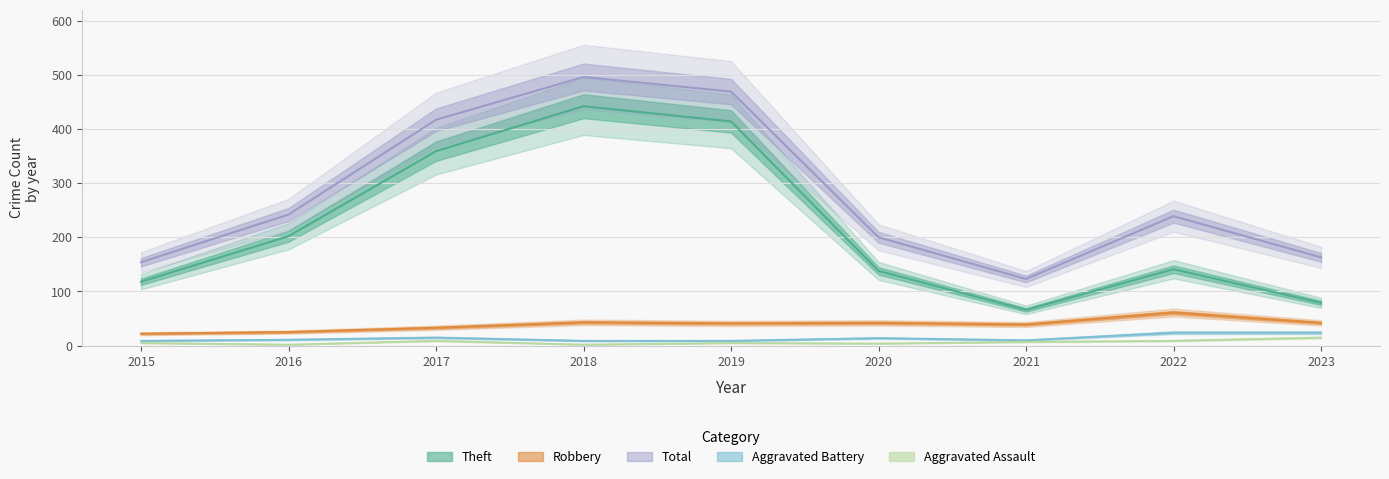

Which series has the widest spread of values?

Theft